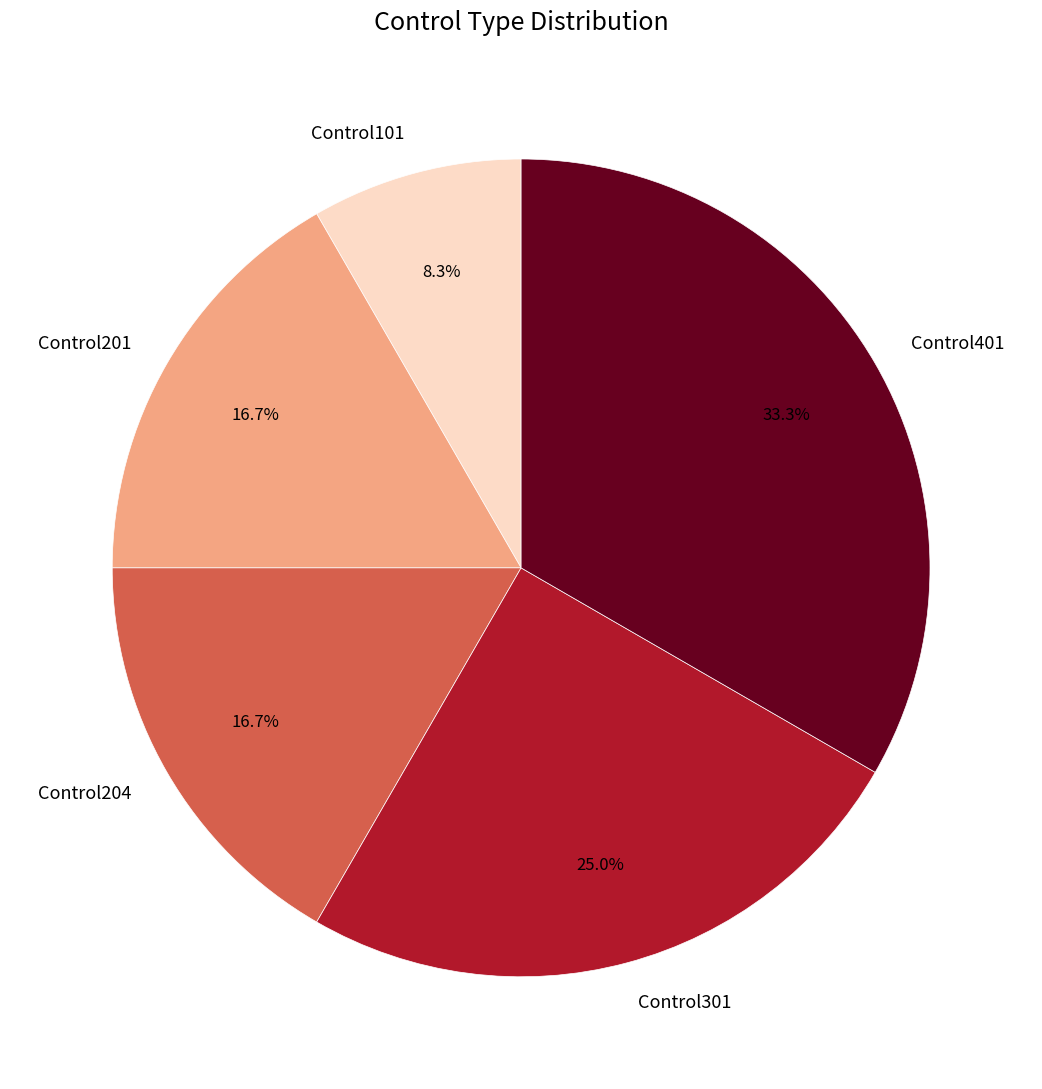

Does Control101 account for over 50% of the chart?

No